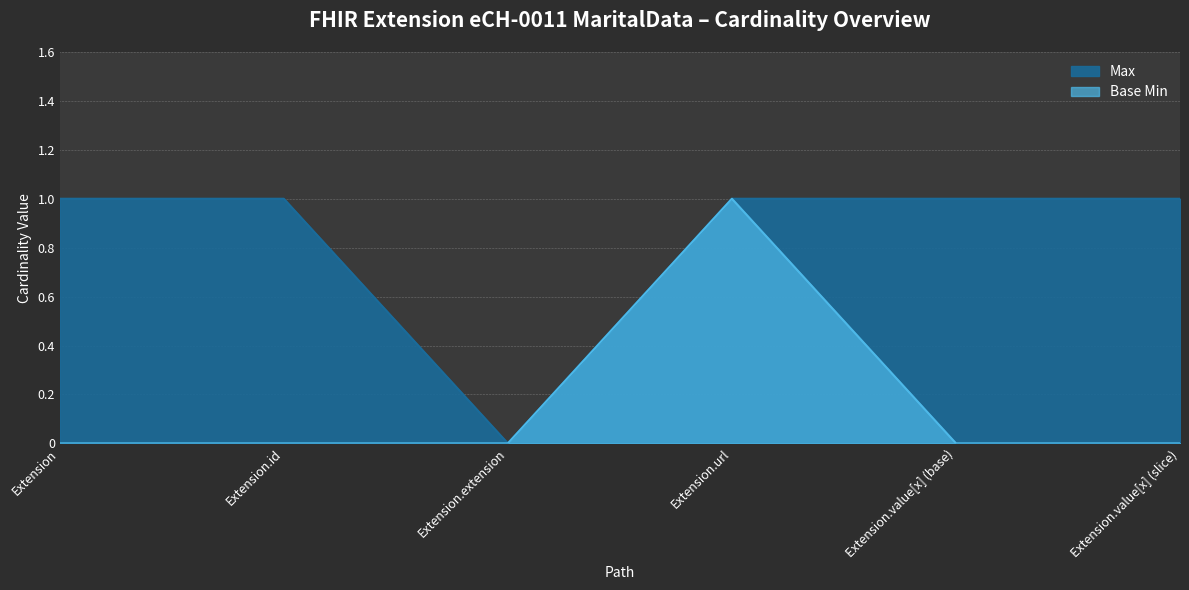

True or false: Max and Base Min intersect in this chart.

False